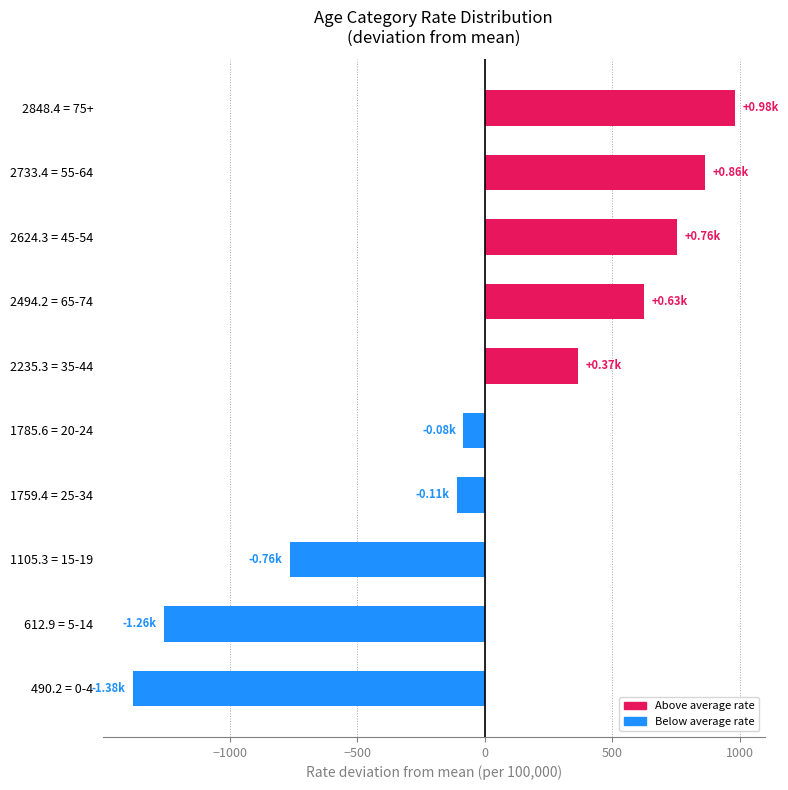

What is the difference between the second highest and second lowest values?

2120.5